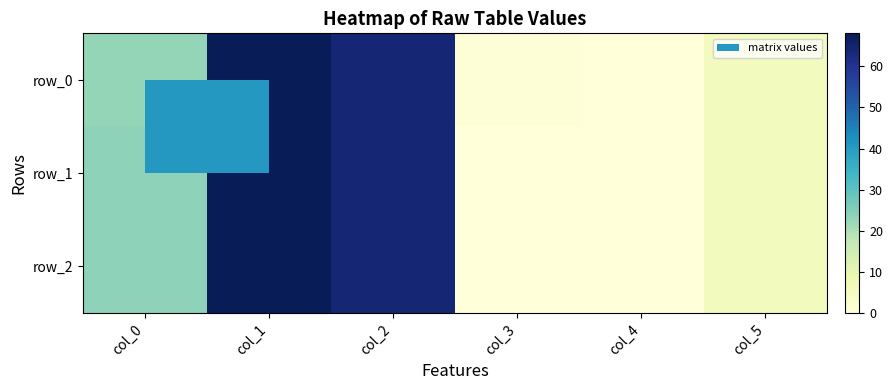

What is the difference between the highest and lowest values at col_0?

0.8